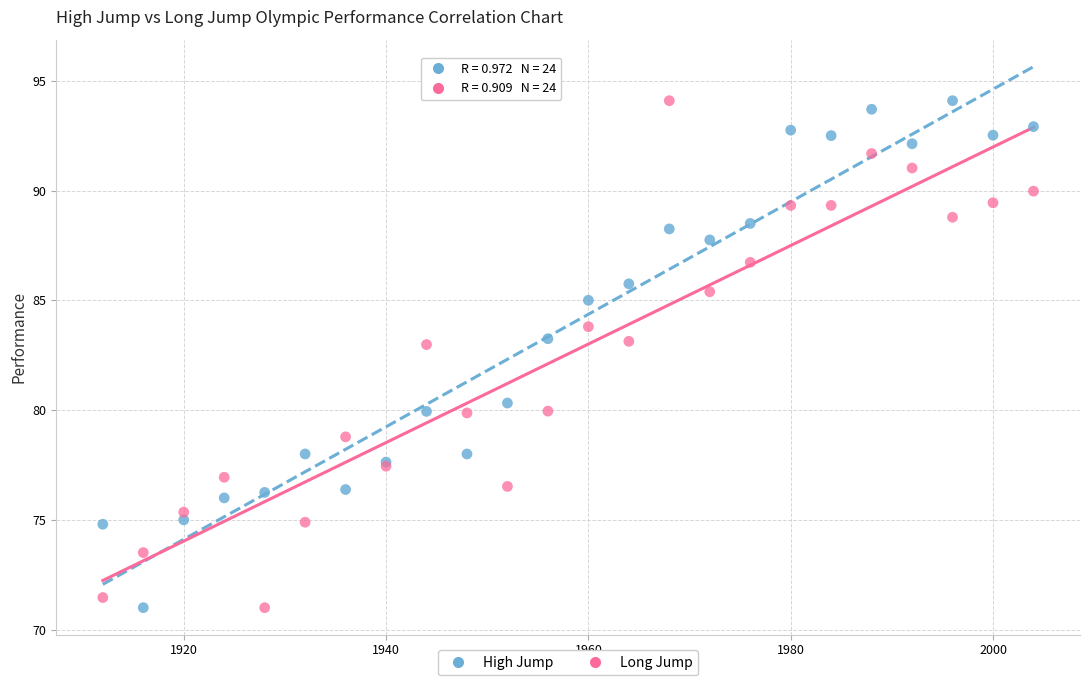

What are all the series names shown in the legend?

High Jump, Long Jump